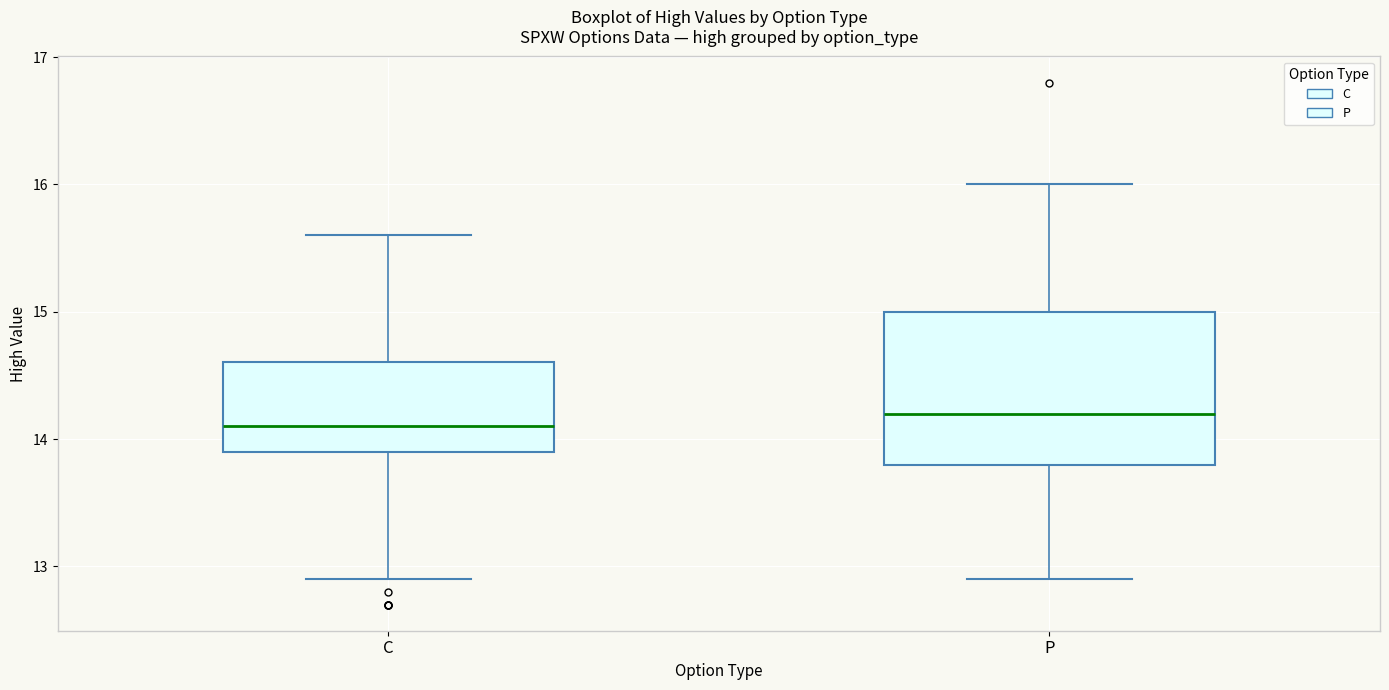

Reading left to right, transcribe this box plot: for each box, give where its median line is, the range the box spans, and where its two whiskers end, as read against the y-axis. The values are not printed on the chart, so give them approximately, as read against the axis.

C: median 14.1, box 13.9 to 14.6, whiskers 12.9 to 15.6
P: median 14.2, box 13.8 to 15.0, whiskers 12.9 to 16.0